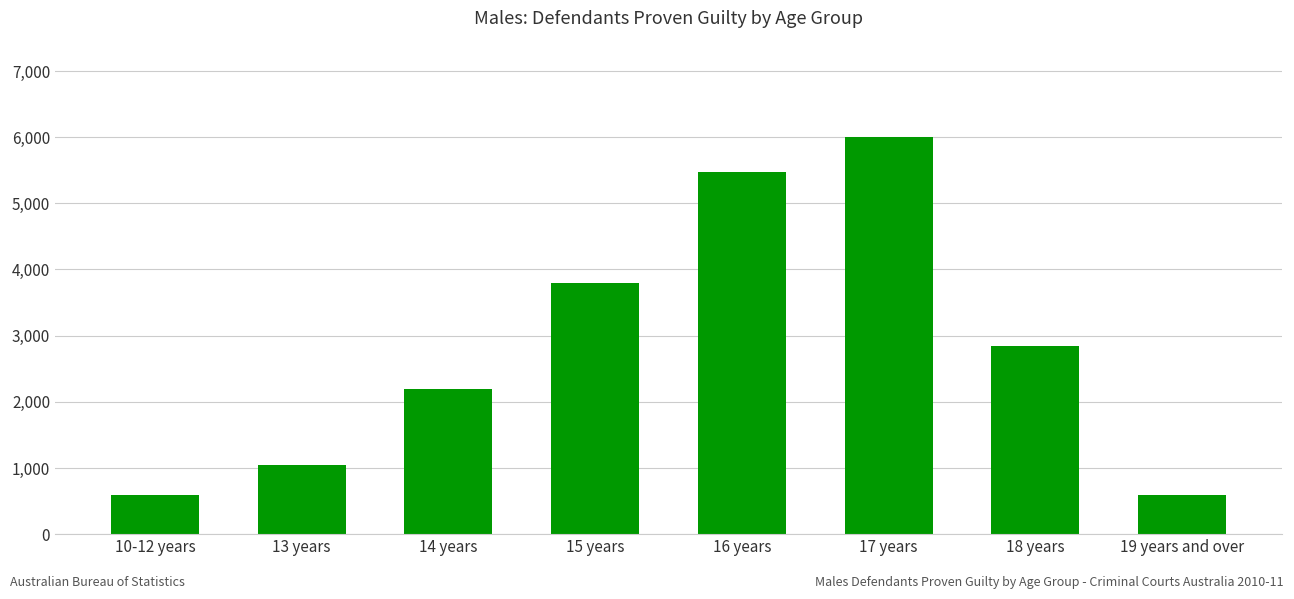

The value at 10-12 years is 1028. True or false?

False